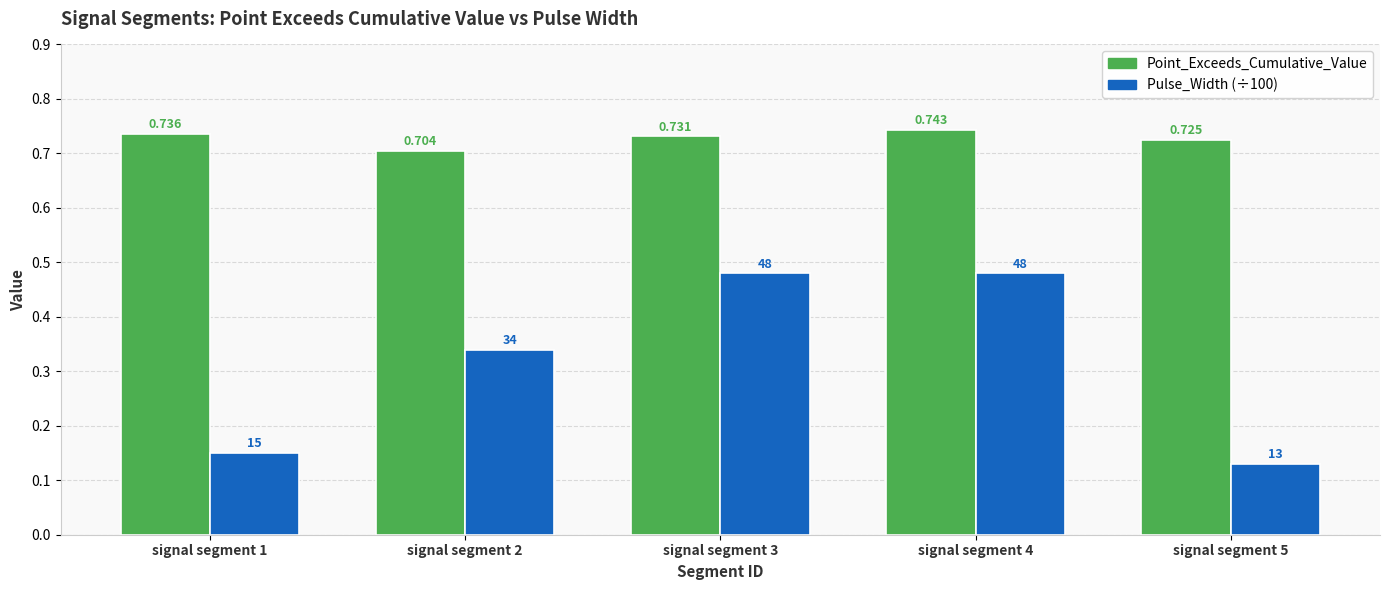

List the series in order of their overall mean, highest first.

Point_Exceeds_Cumulative_Value, Pulse_Width (÷100)